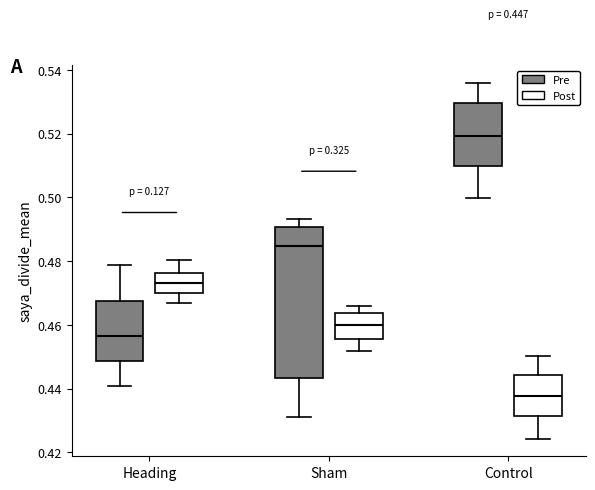

Which box is the tallest, from its lower edge to its upper edge?

Sham (Pre)